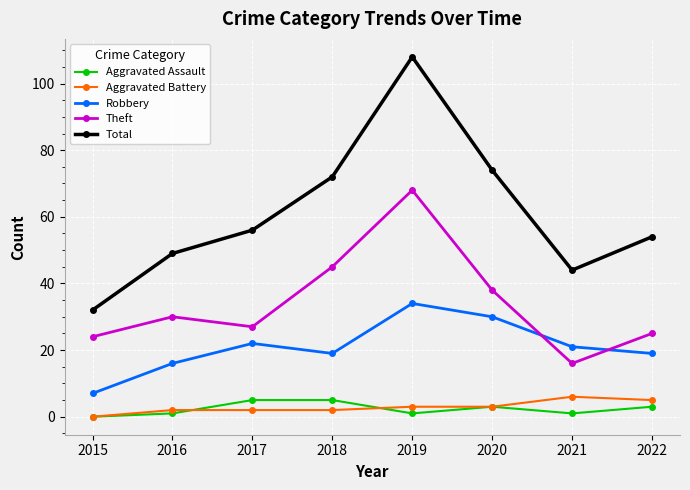

Reading left to right, transcribe all the data shown in this chart.

Aggravated Assault: 2015=0	2016=1	2017=5	2018=5	2019=1	2020=3	2021=1	2022=3
Aggravated Battery: 2015=0	2016=2	2017=2	2018=2	2019=3	2020=3	2021=6	2022=5
Robbery: 2015=7	2016=16	2017=22	2018=19	2019=34	2020=30	2021=21	2022=19
Theft: 2015=24	2016=30	2017=27	2018=45	2019=68	2020=38	2021=16	2022=25
Total: 2015=32	2016=49	2017=56	2018=72	2019=108	2020=74	2021=44	2022=54